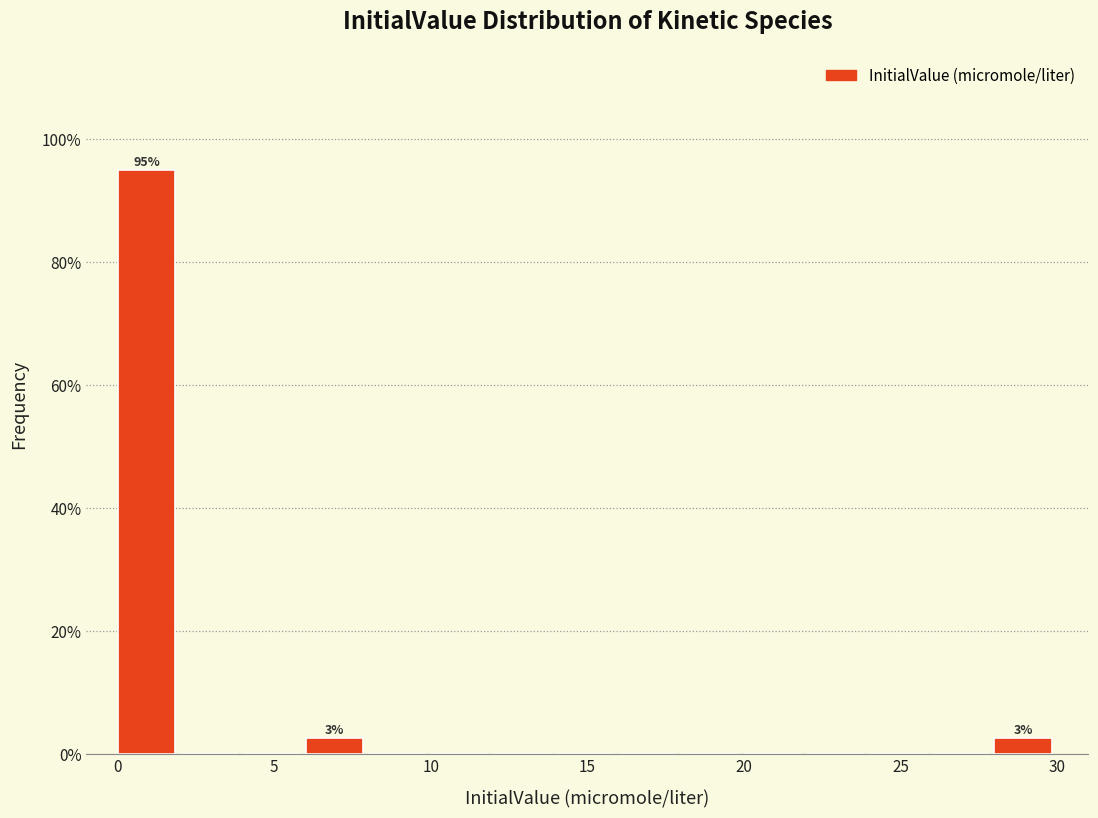

Over which range of the x-axis is the bar tallest?

0 to 2